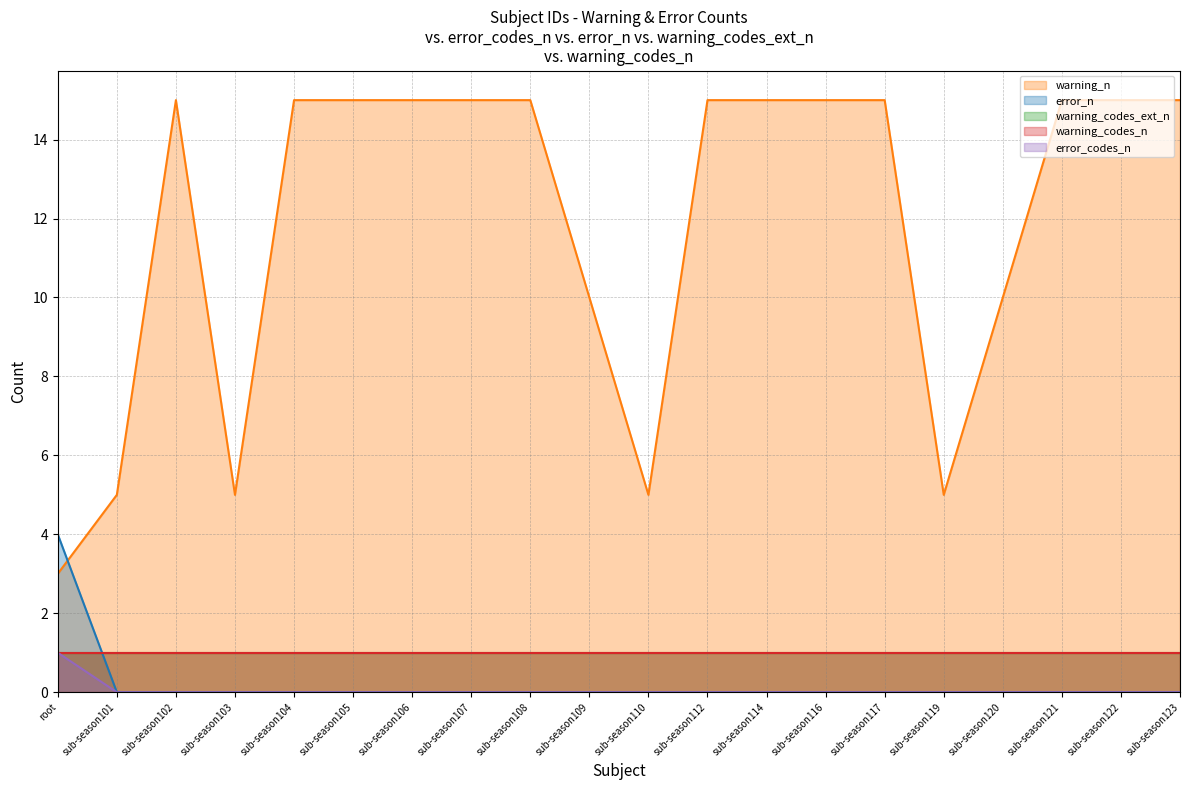

True or false: error_codes_n and error_n intersect in this chart.

False